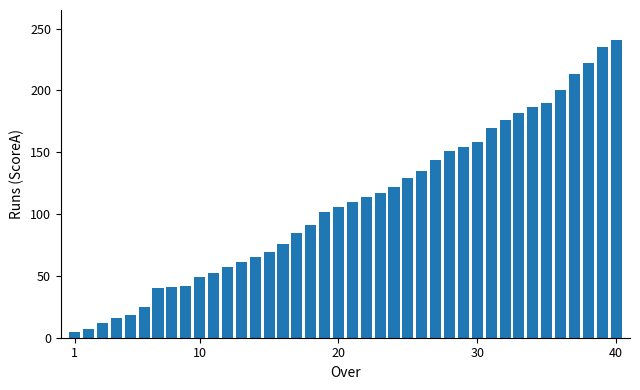

What is the difference between the second highest and minimum values?

230